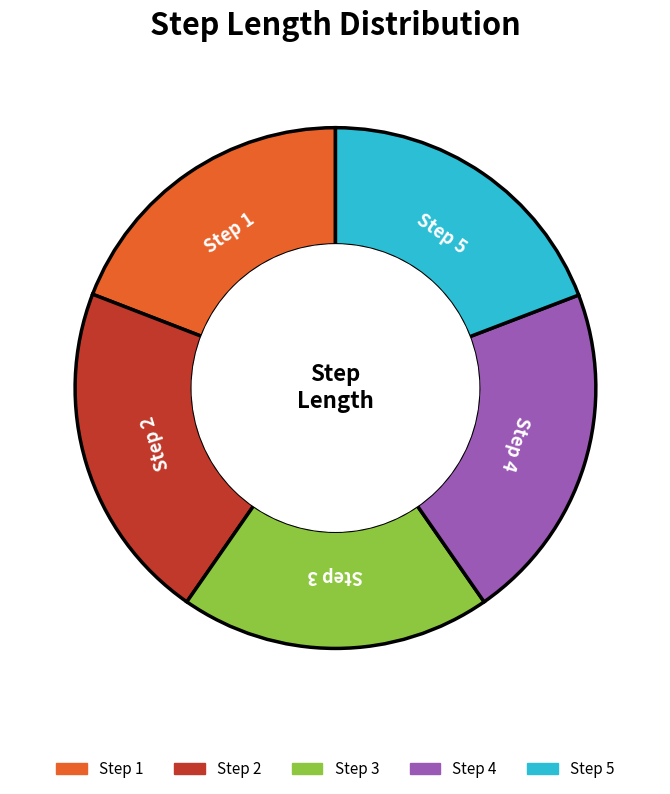

How many segments does this pie chart have?

5